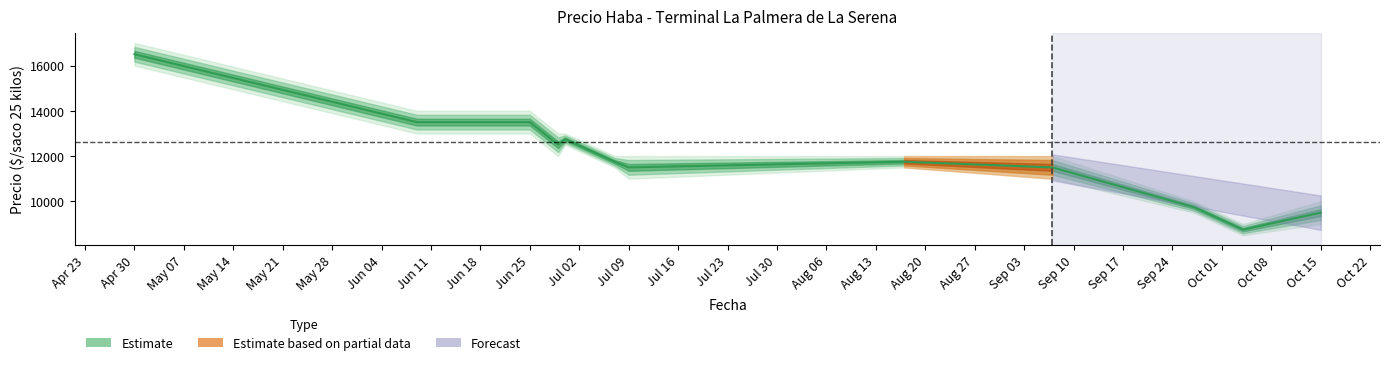

What value does the Precio minimo series have at 2021-06-23?

13000